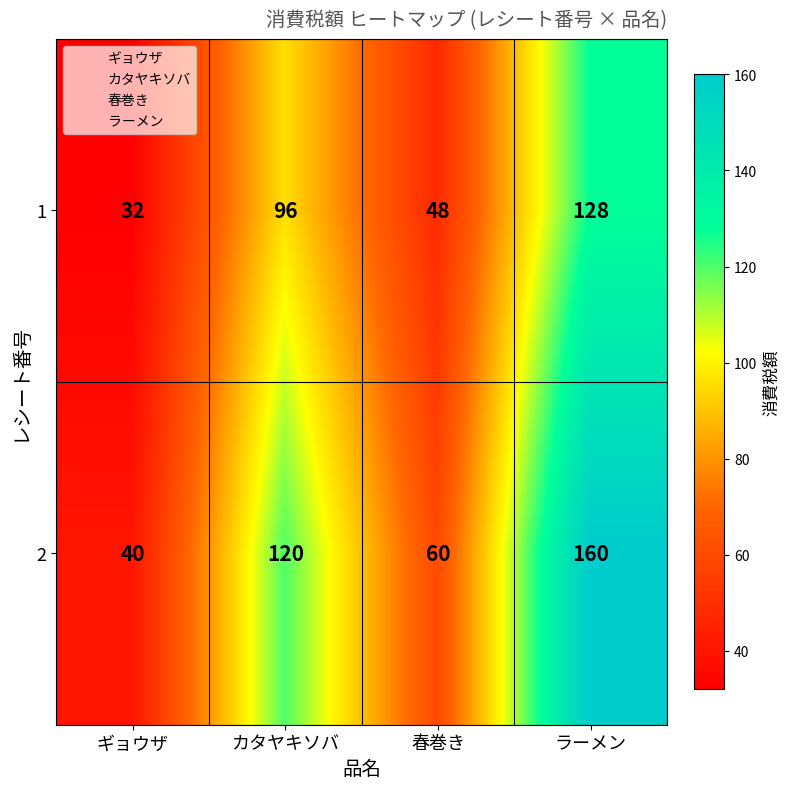

What value does the 1 series have at ギョウザ?

32